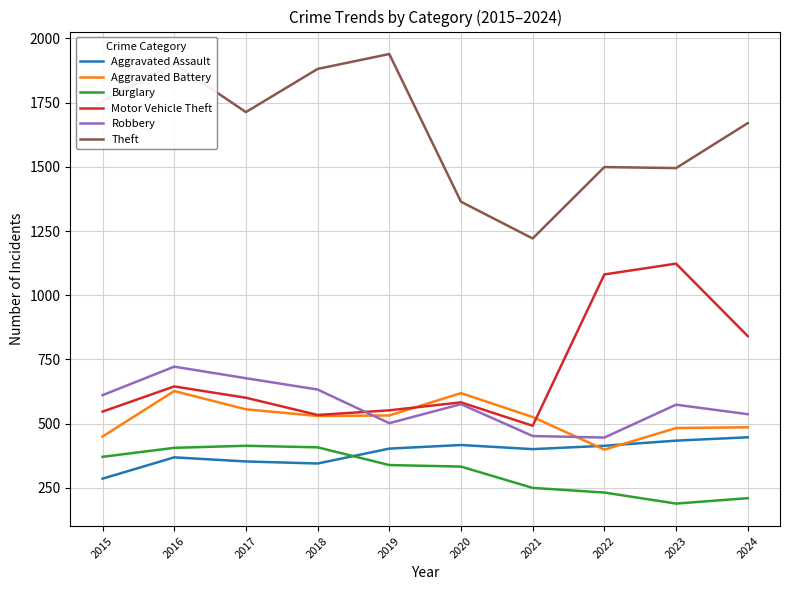

True or false: Aggravated Battery and Motor Vehicle Theft intersect in this chart.

True